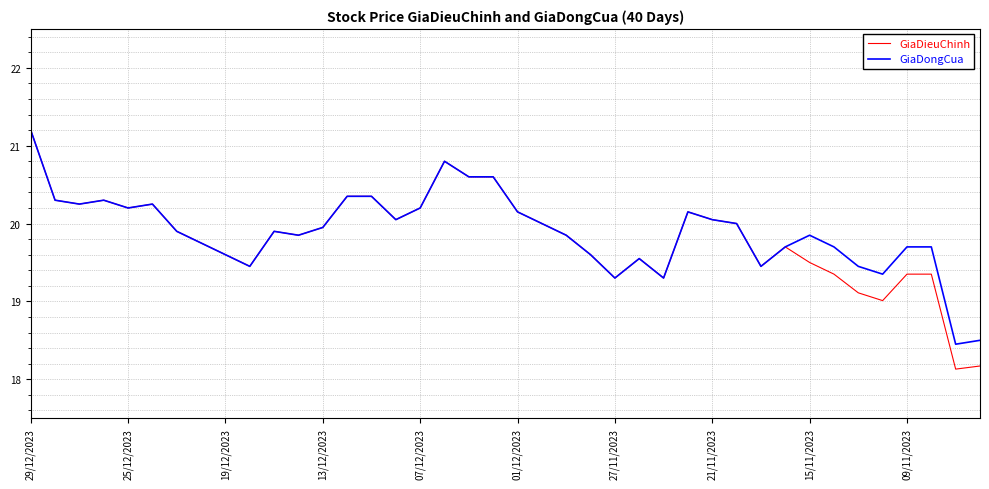

What is the greatest value displayed?

21.2